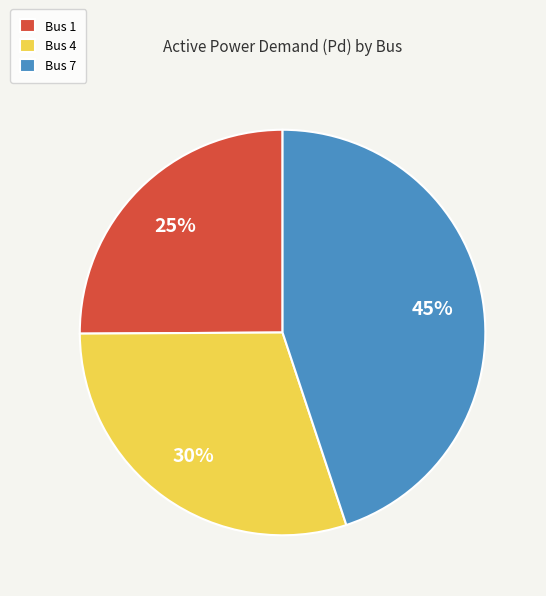

Does Bus 4 represent more than half of the total?

No